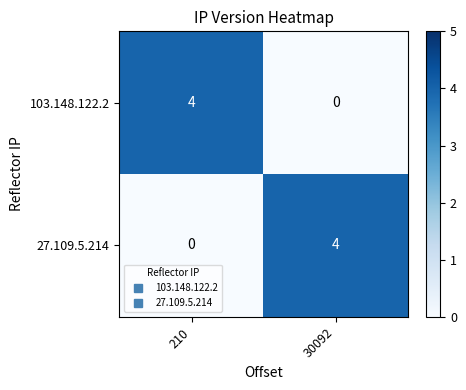

The value of 103.148.122.2 at 210 is 2. True or false?

False